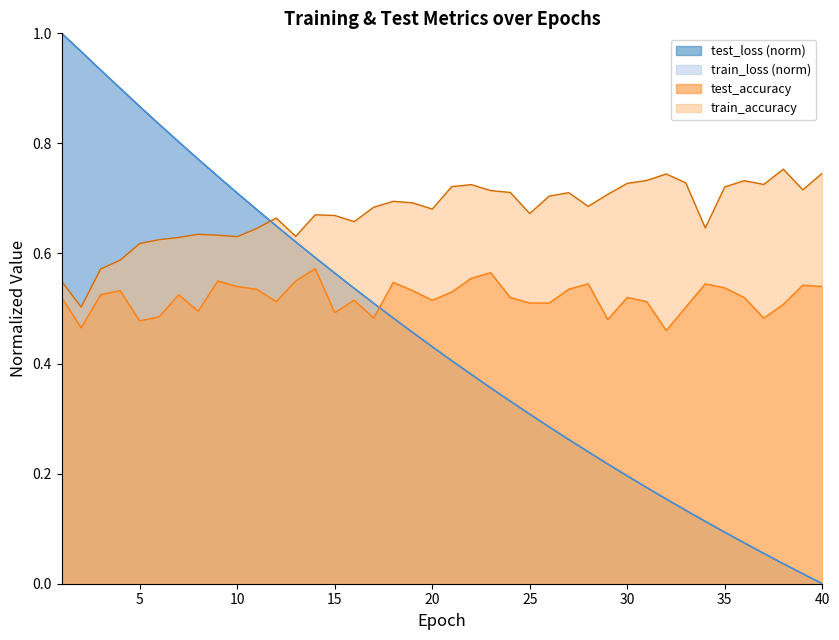

The value of test_loss at 36 is 0.1. True or false?

False